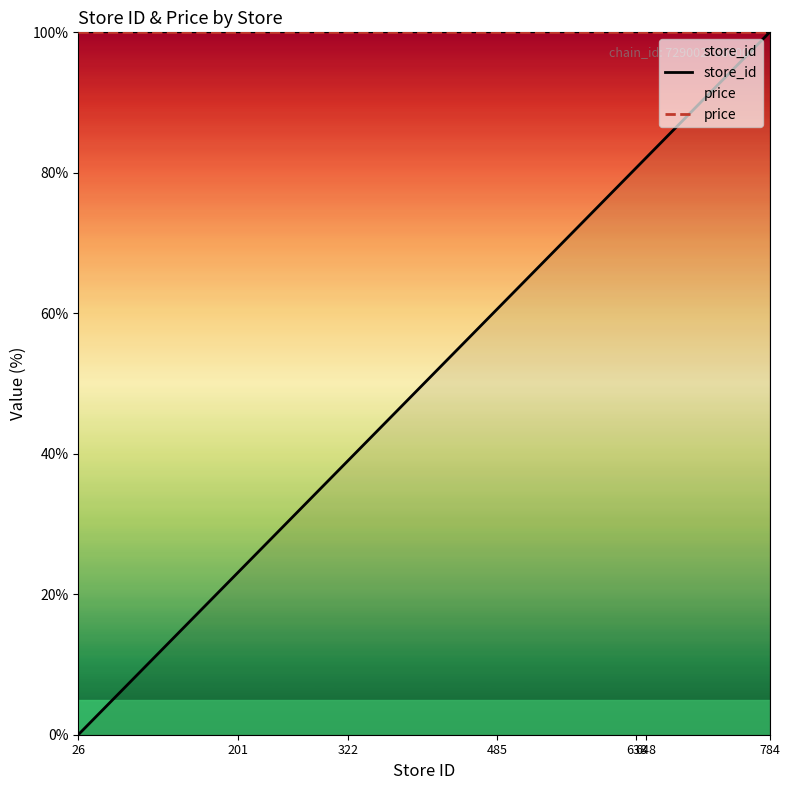

Reading left to right, what are all the values shown in this chart?

store_id: 0.0	2.0	15.6	23.1	29.8	30.7	39.1	48.3	51.1	60.6	76.0	77.4	80.7	81.0	81.7	82.1	82.6	83.0	100.0
price: 100.0	100.0	100.0	100.0	100.0	100.0	100.0	100.0	100.0	100.0	100.0	100.0	100.0	100.0	100.0	100.0	100.0	100.0	100.0